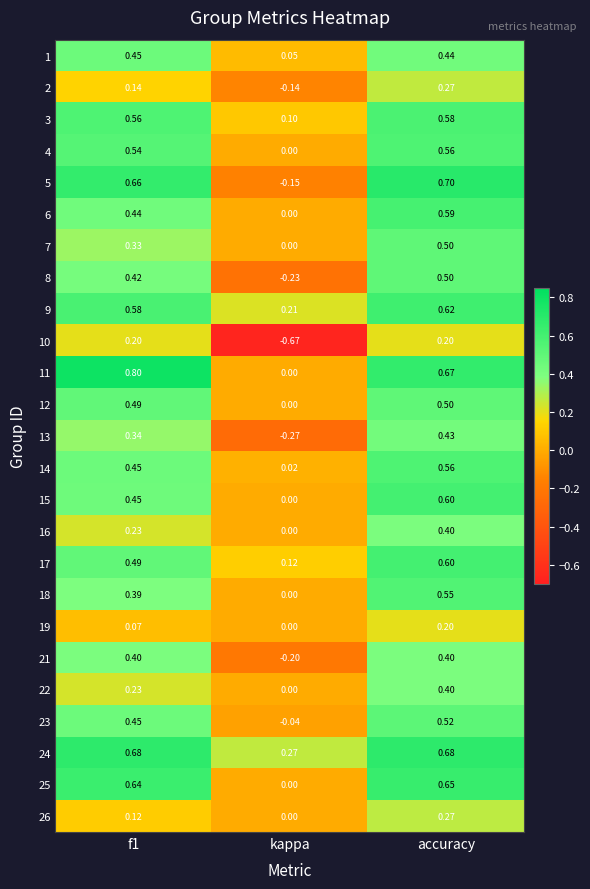

Is the value of 3 at accuracy greater than the value of 7 at f1?

Yes